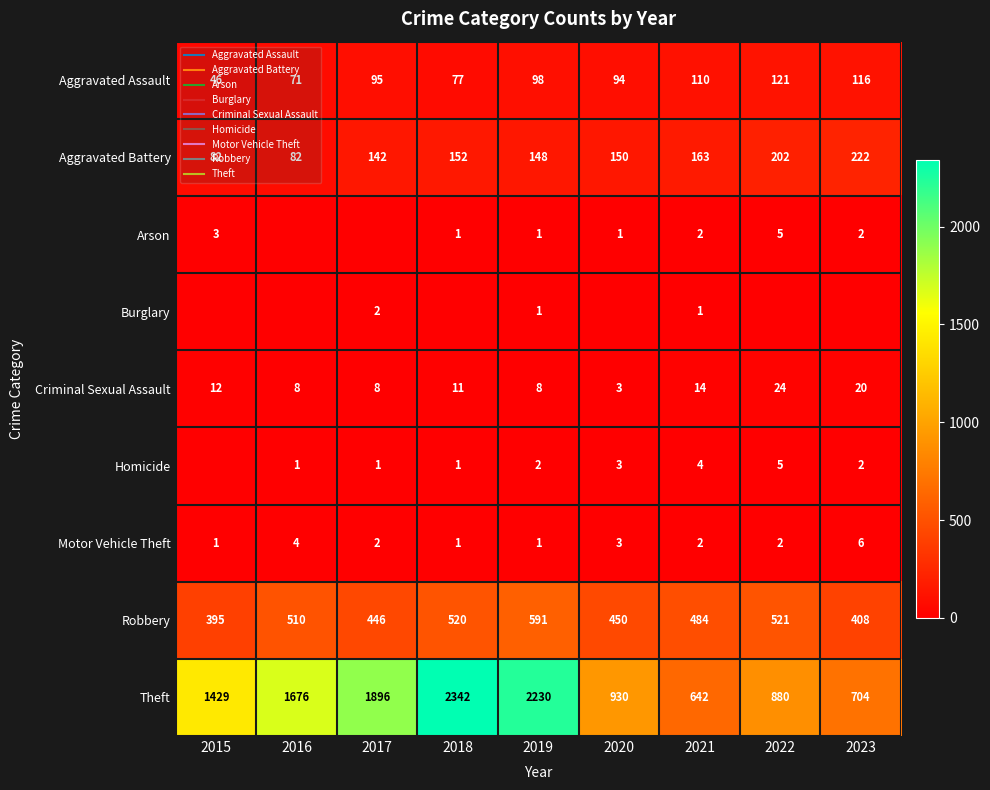

How many categories are shown in the chart?

9